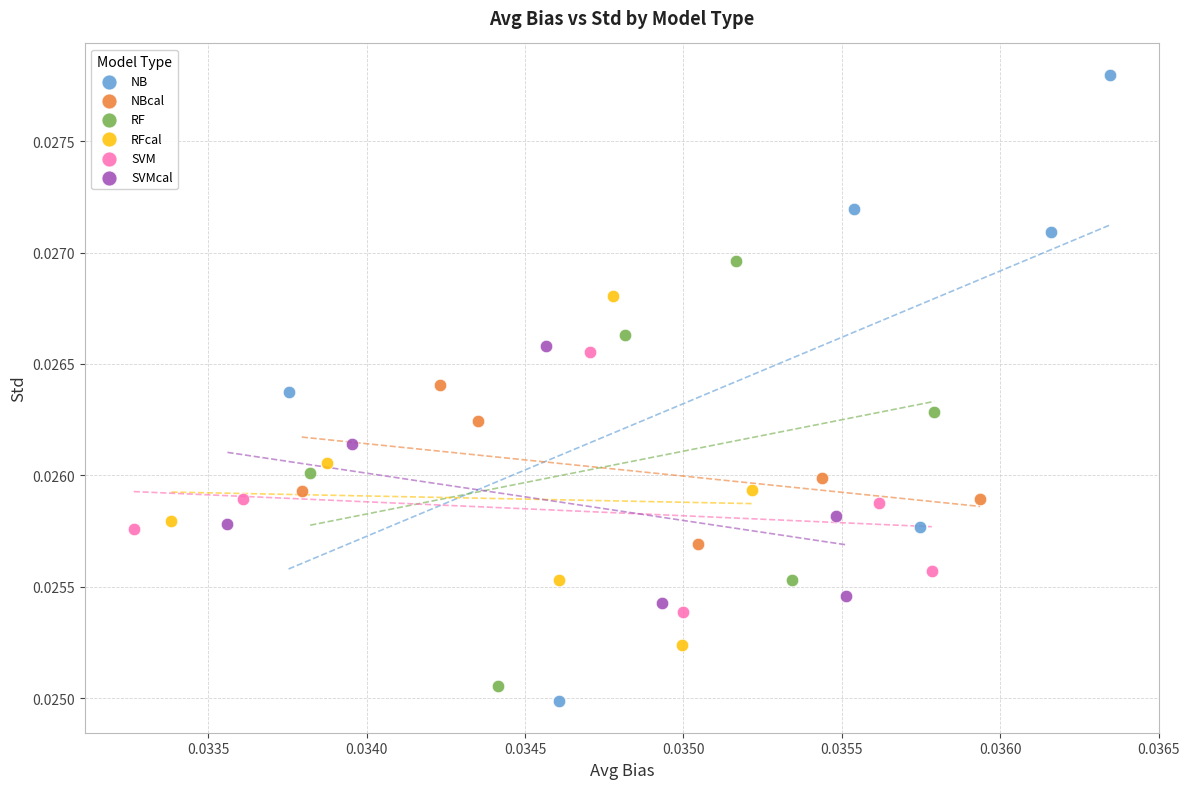

Which series has the largest Y range (max minus min)?

NB